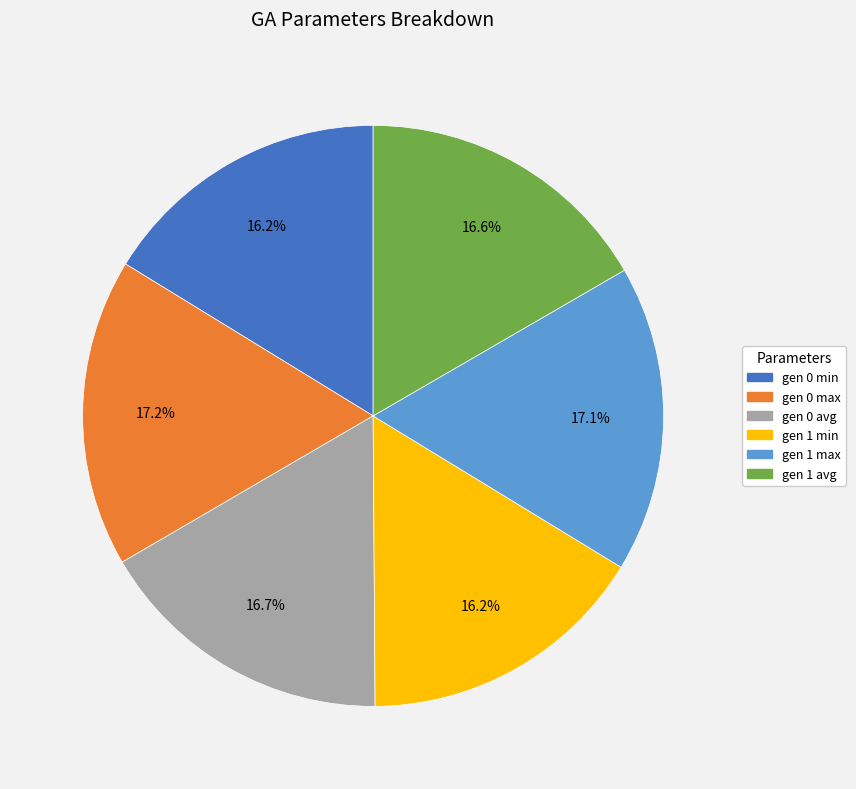

Is it true that gen 0 min is 9% of the pie?

False